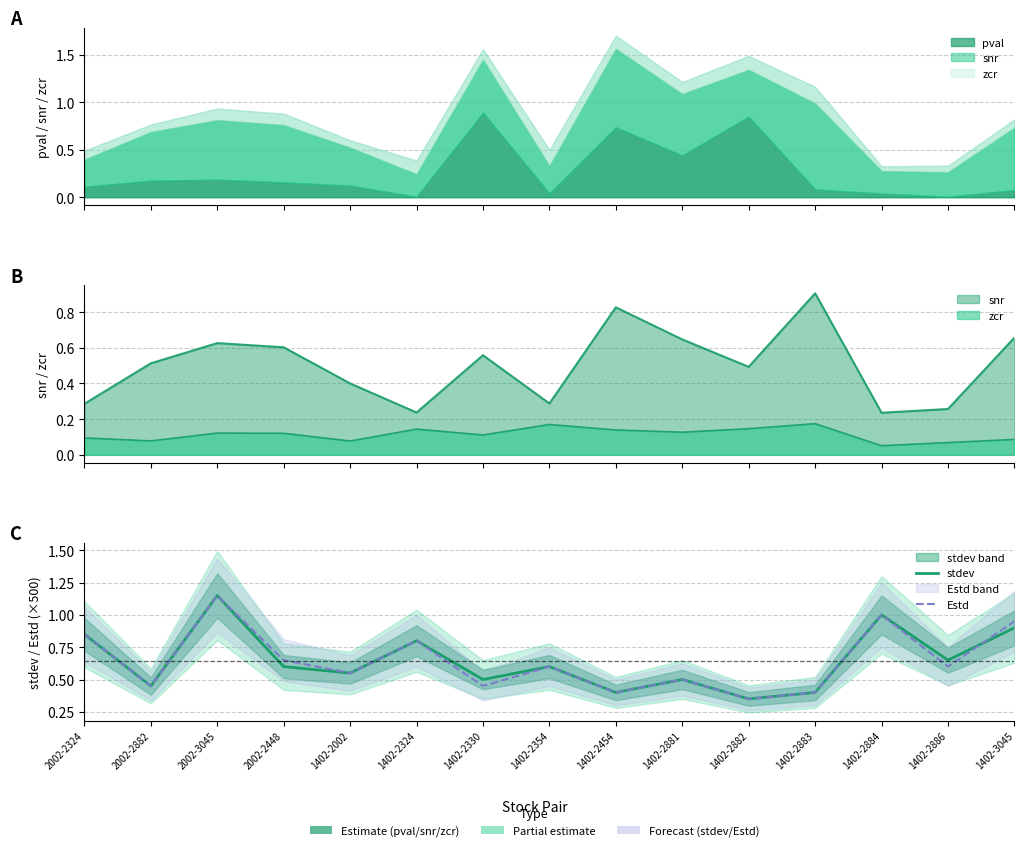

Does the chart have visible grid lines?

Yes